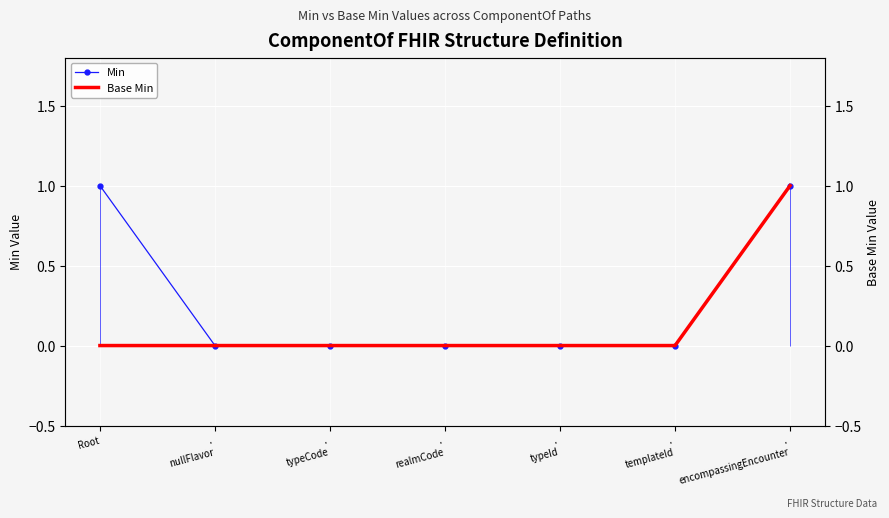

Reading right to left, what are all the values shown in this chart?

Min: 1	0	0	0	0	0	1
Base Min: 1	0	0	0	0	0	0